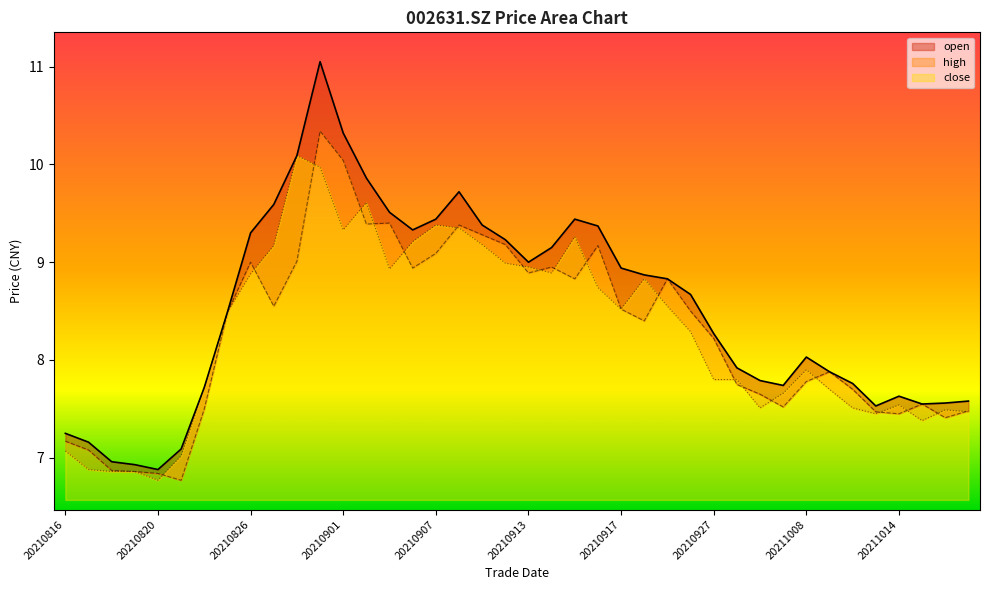

What is the spread (max minus min) of values at 20210914?

0.3